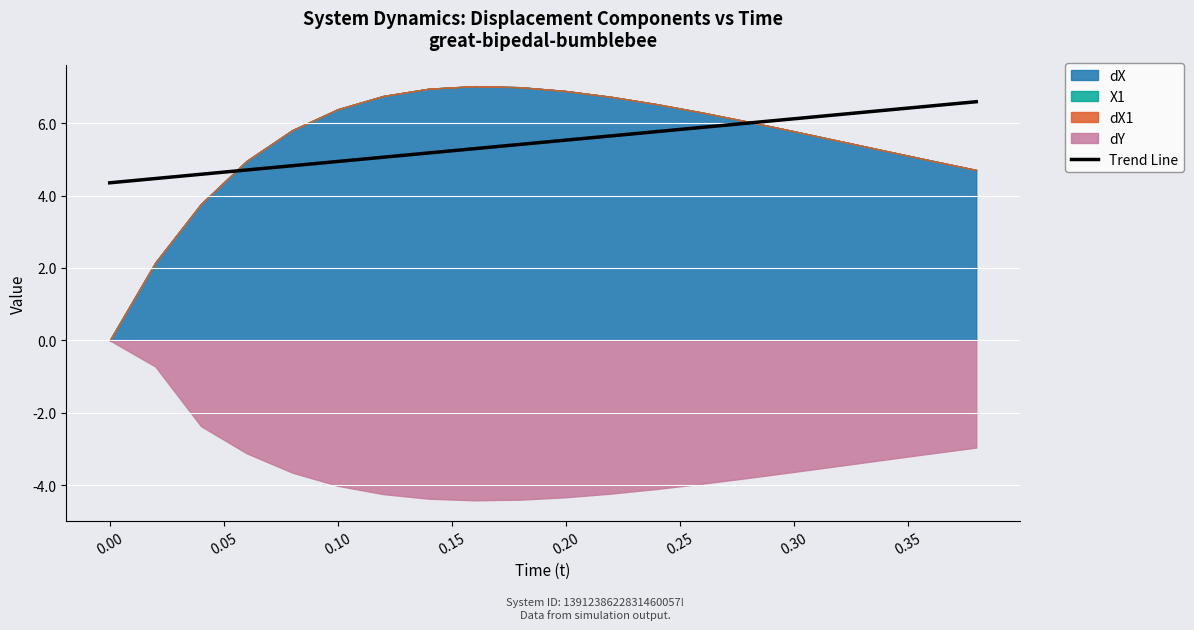

The Trend Line series shows 1.4 at 0.00. True or false?

False